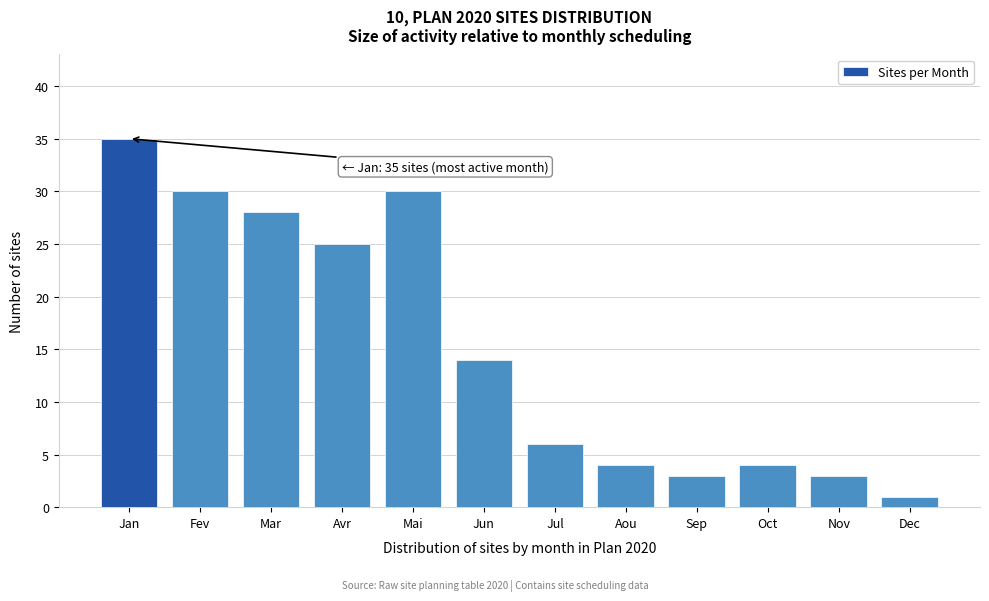

Reading left to right, what are all the values shown in this chart?

Jan=35	Fev=30	Mar=28	Avr=25	Mai=30	Jun=14	Jul=6	Aou=4	Sep=3	Oct=4	Nov=3	Dec=1